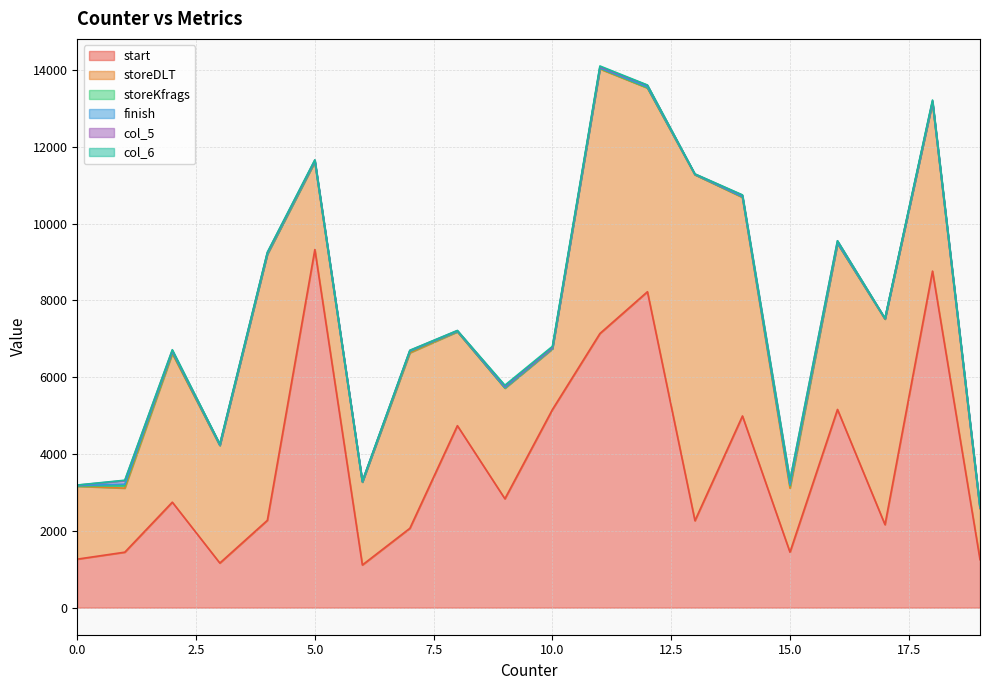

What position from the left is 2?

6